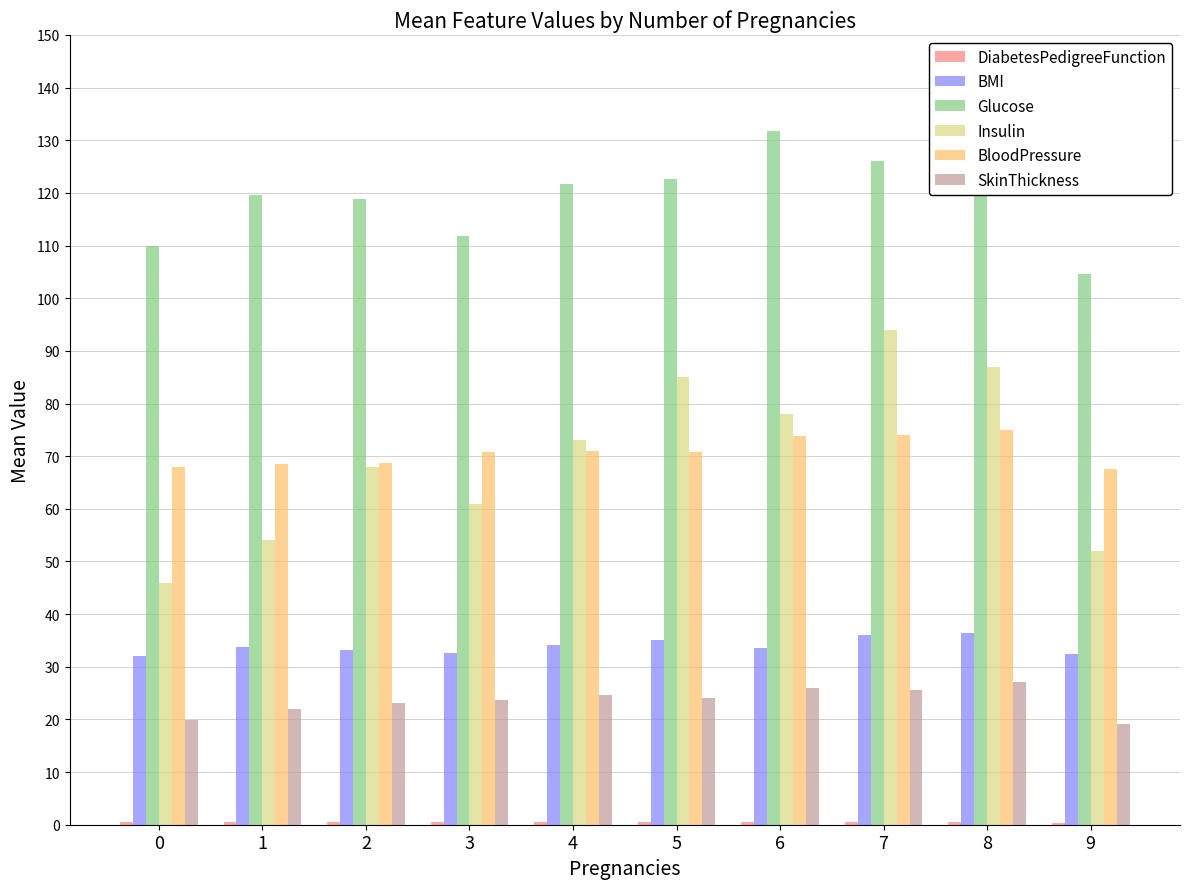

Is it true that Glucose equals 28.4 at 7?

False